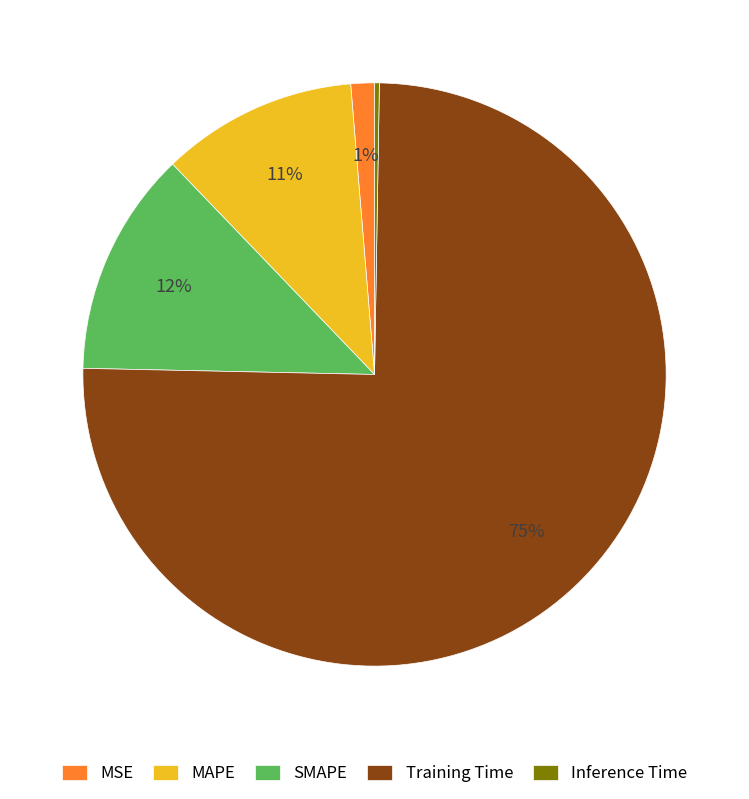

To the nearest percent, what is the combined percentage of SMAPE and MAPE?

23%